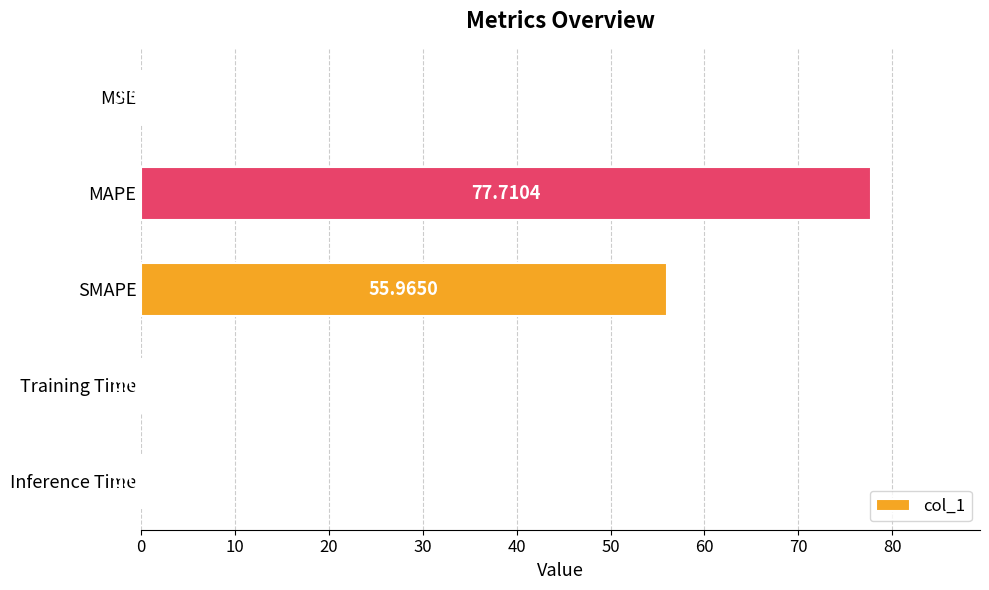

At which label is the value closest to 38?

SMAPE